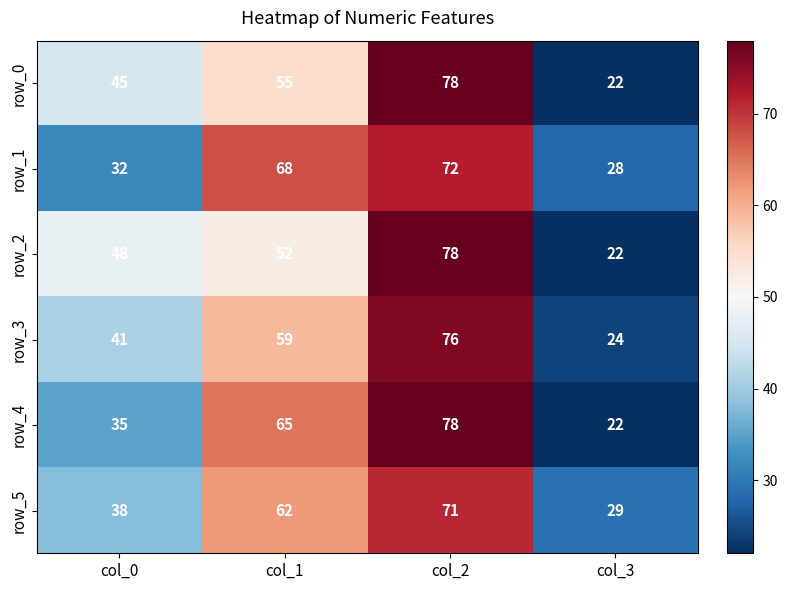

Where is row_0 nearest to the value 50?

col_0